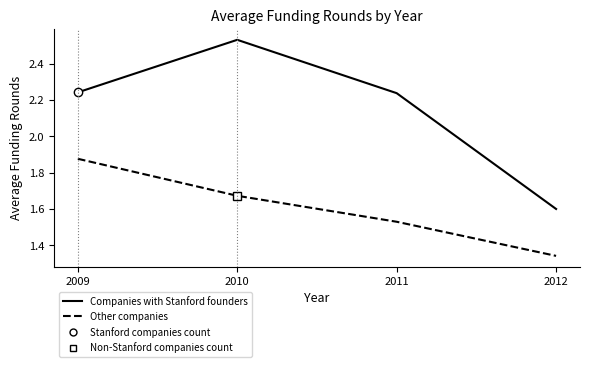

Which label corresponds to the largest value in the chart?

2010